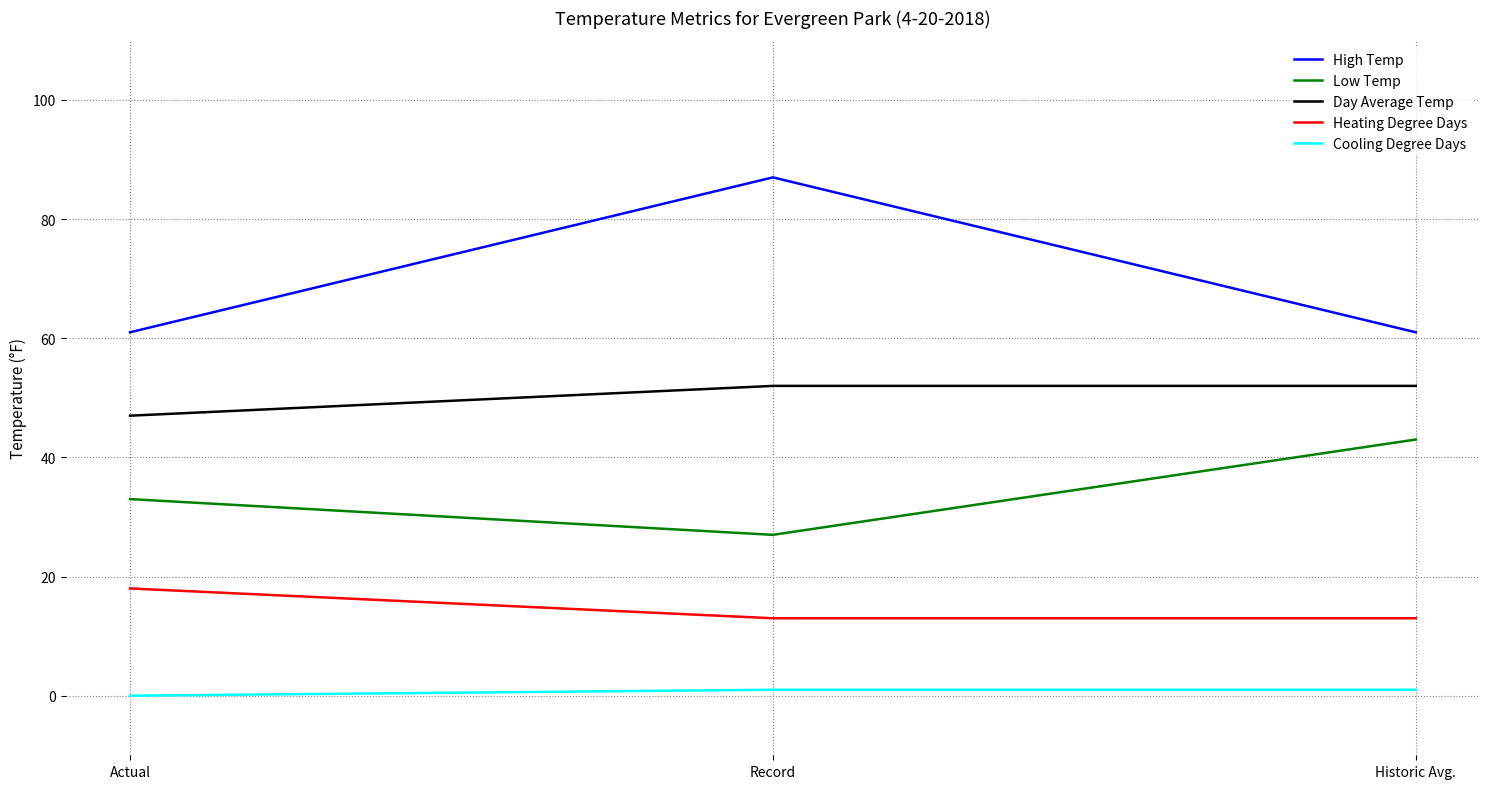

What is the total value across all series at Record?

180